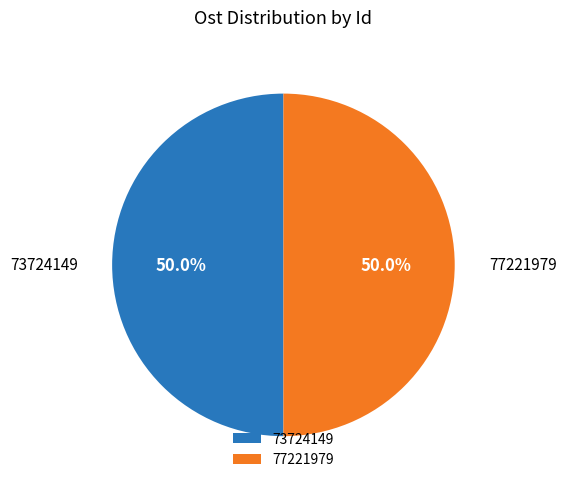

Approximately how many times larger is the value at 73724149 compared to 77221979?

1.0